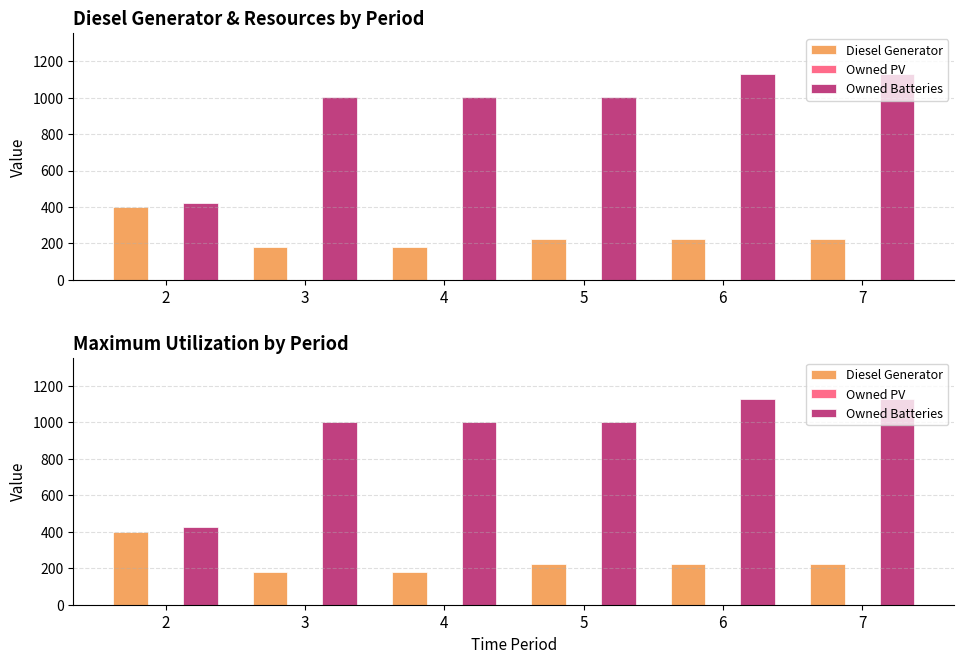

Reading left to right, list all the values displayed in this chart.

Diesel Generator: 400.0	182.0	182.0	226.0	226.0	226.0
Owned PV: 0.0	0.0	0.0	0.0	0.0	0.0
Owned Batteries: 424.0	1003.0	1003.0	1003.0	1129.0	1129.0